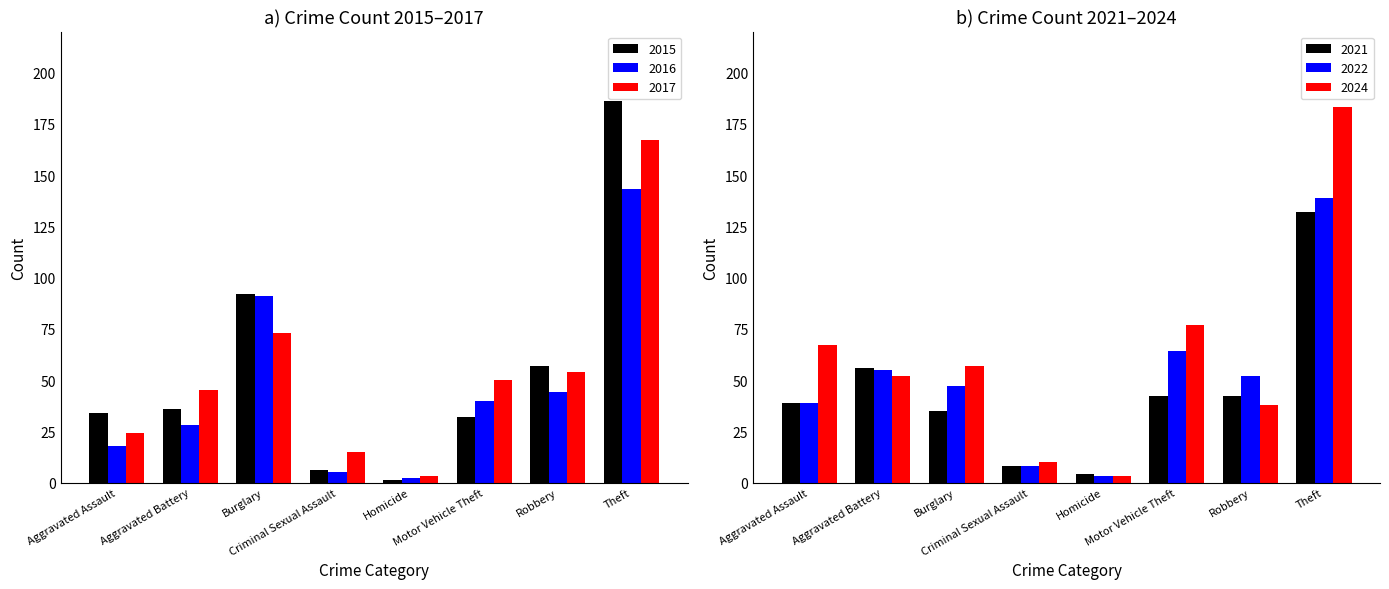

How many data points in 2017 are above 50?

3